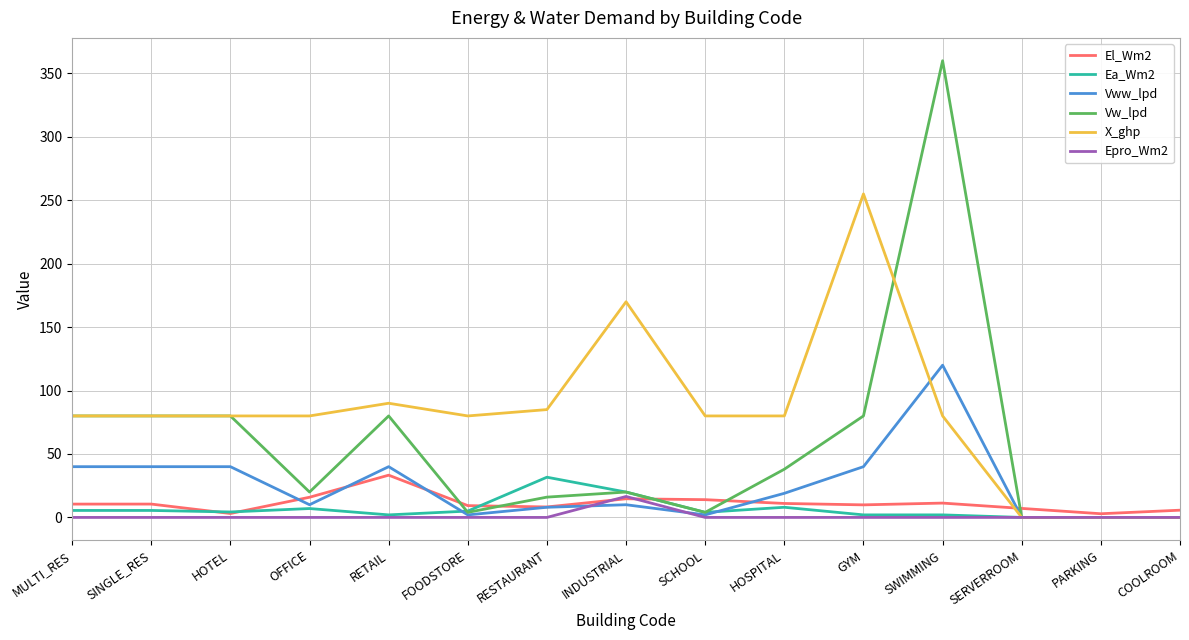

Which label corresponds to the largest value in the chart?

SWIMMING